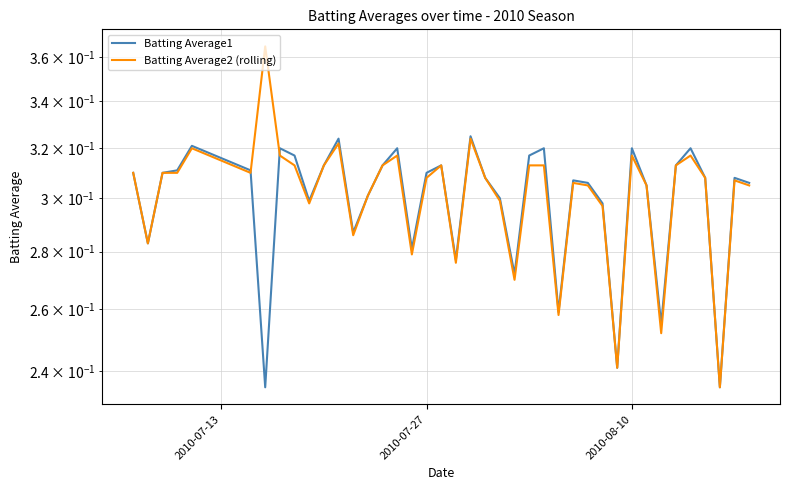

What is the value of the Batting Average2 (rolling) point at the 14th from the left?

0.3